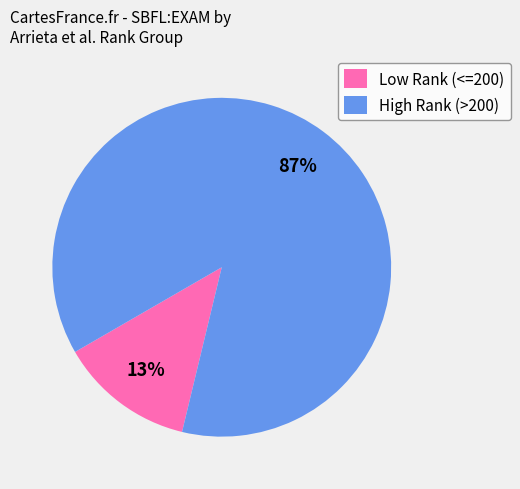

Is there a majority slice in this chart?

Yes